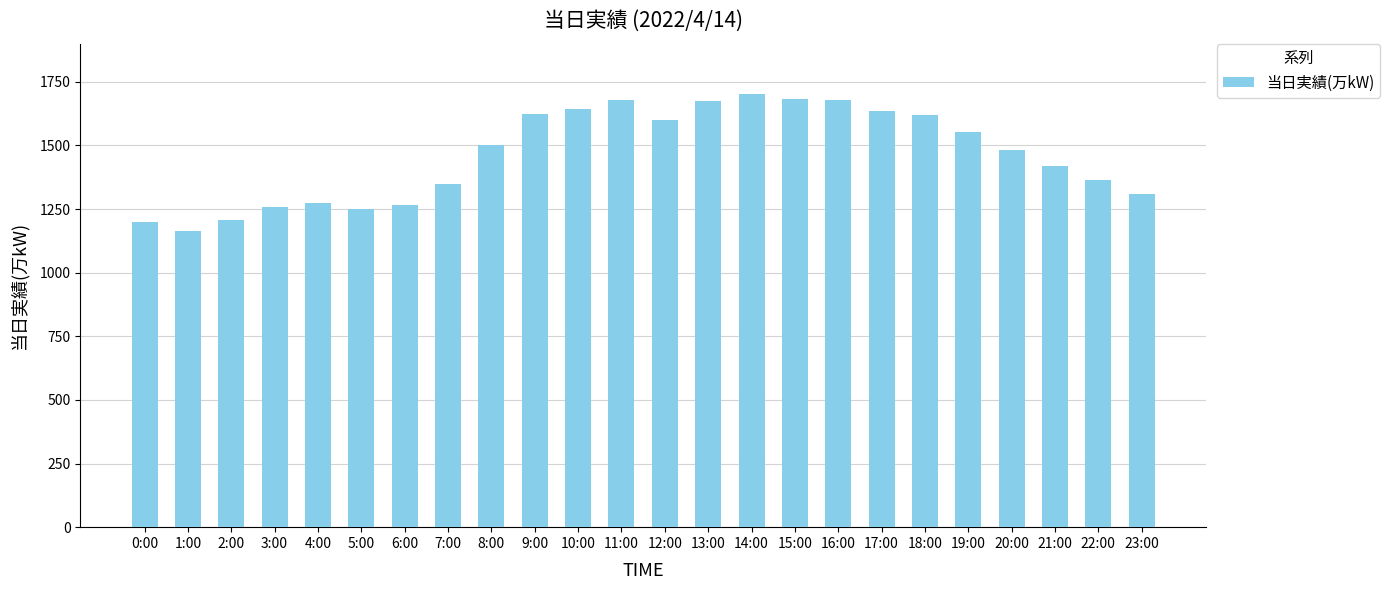

The value at 13:00 is 2268. True or false?

False